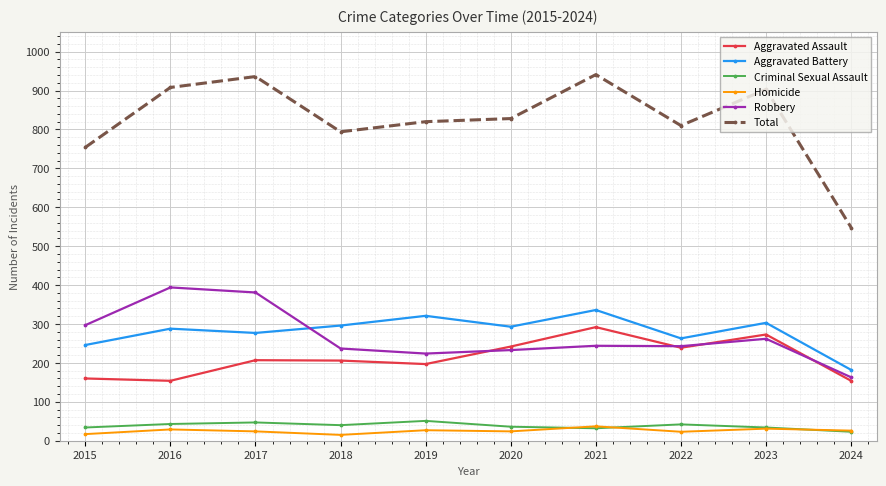

What are all the series names shown in the legend?

Aggravated Assault, Aggravated Battery, Criminal Sexual Assault, Homicide, Robbery, Total